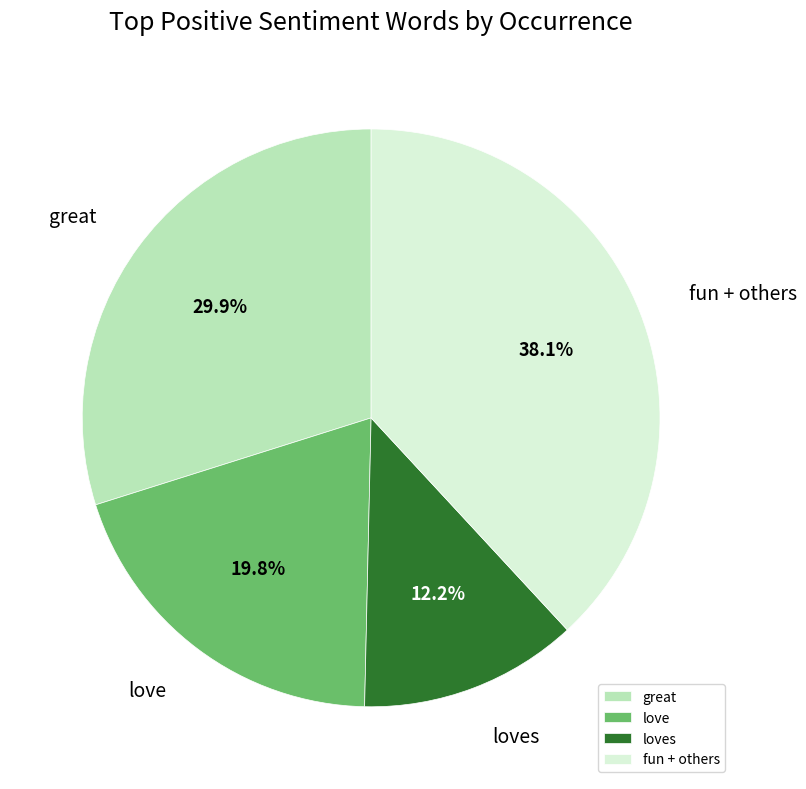

What portion of the pie excludes love?

80.2%